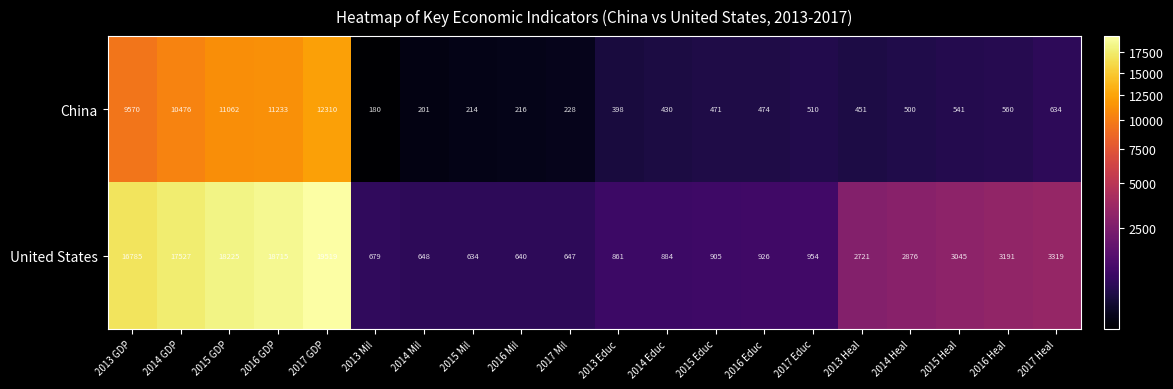

Which category has the lowest value in the United States series?

2015 Mil